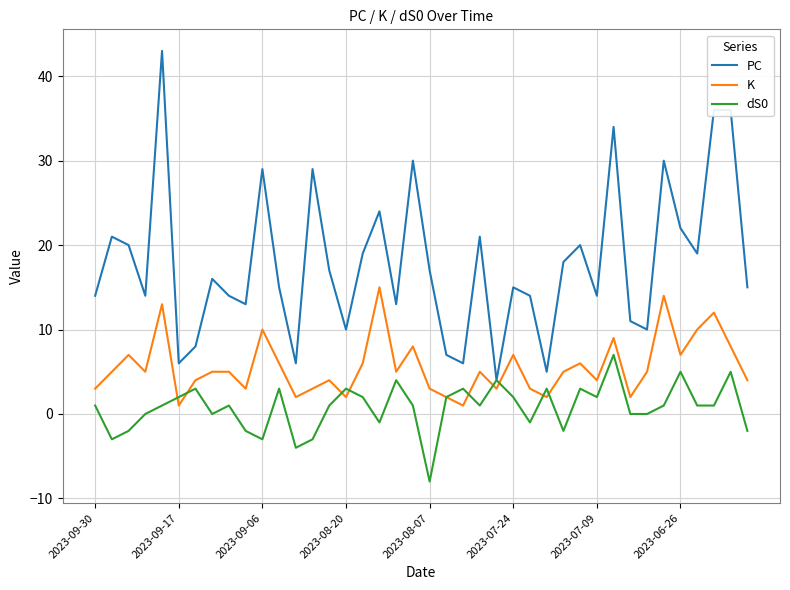

Which series has the largest total across all categories?

PC